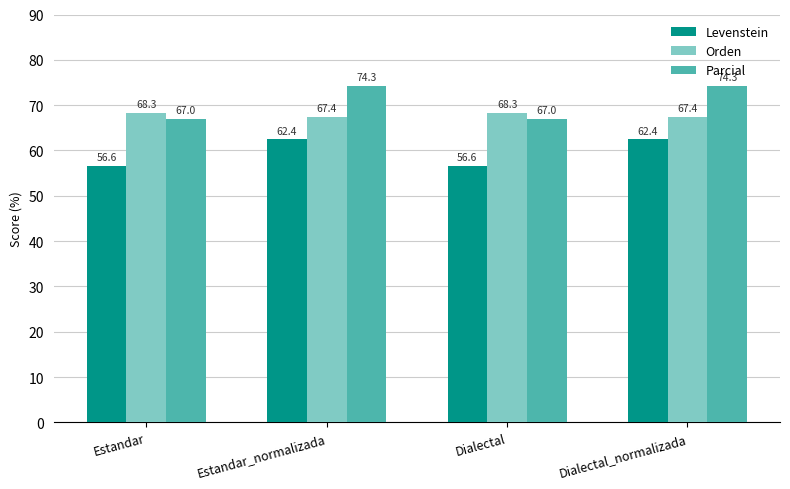

List the series in order of their peak value, highest first.

Parcial, Orden, Levenstein